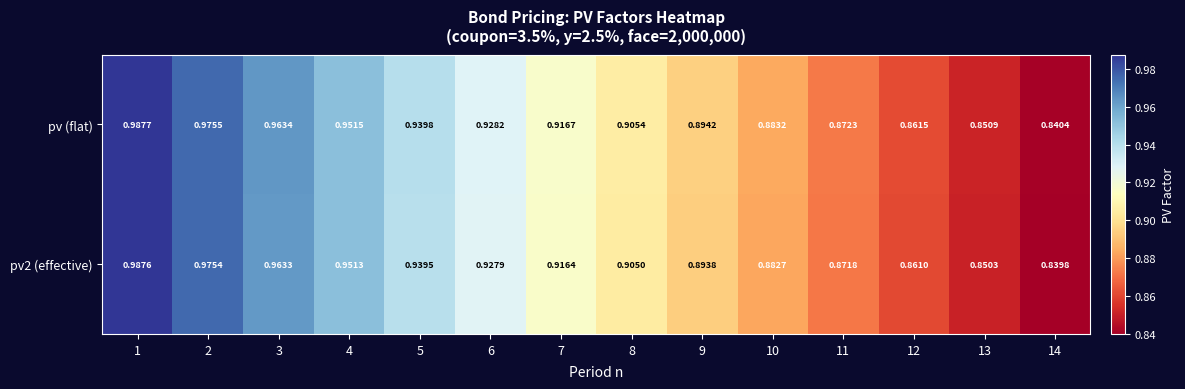

Is the value of pv (flat) at 12 greater than the value of pv2 (effective) at 12?

Yes